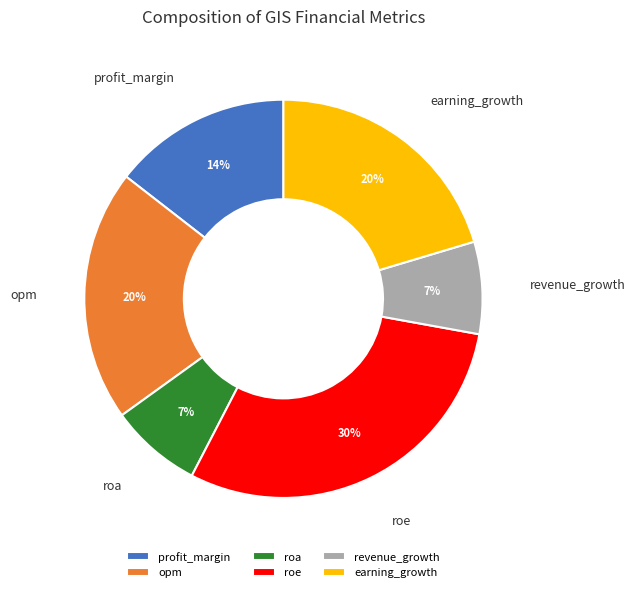

To the nearest percent, what portion does opm represent?

20%